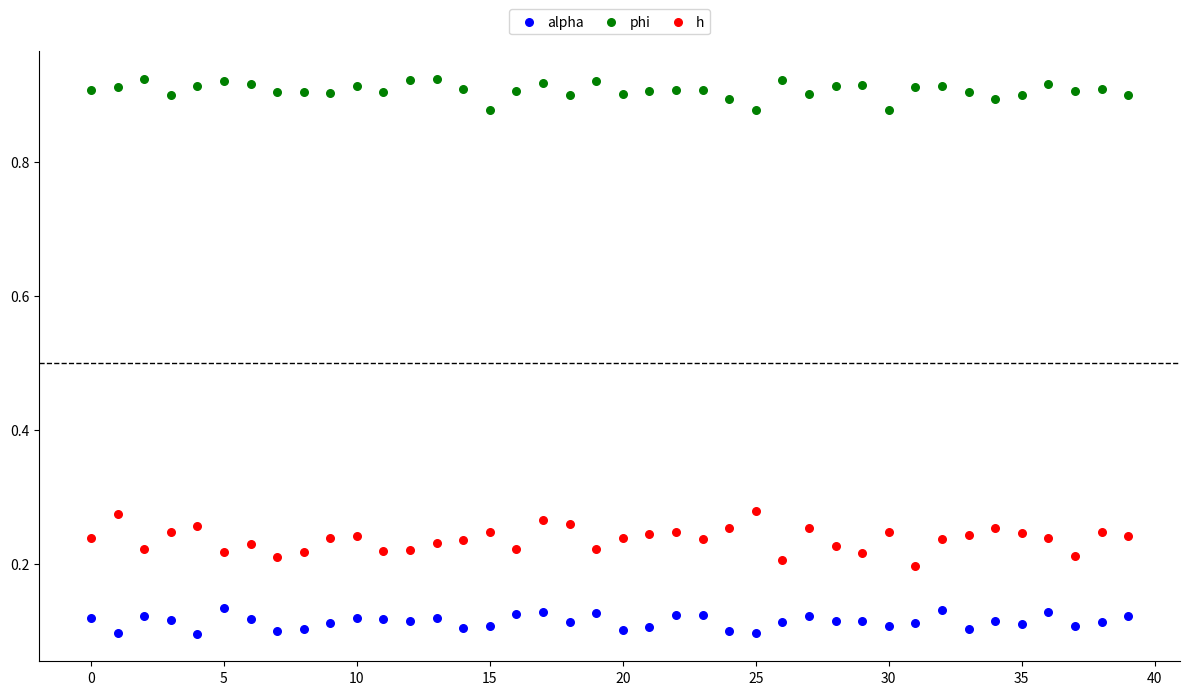

Which series contains the lowest Y value?

alpha